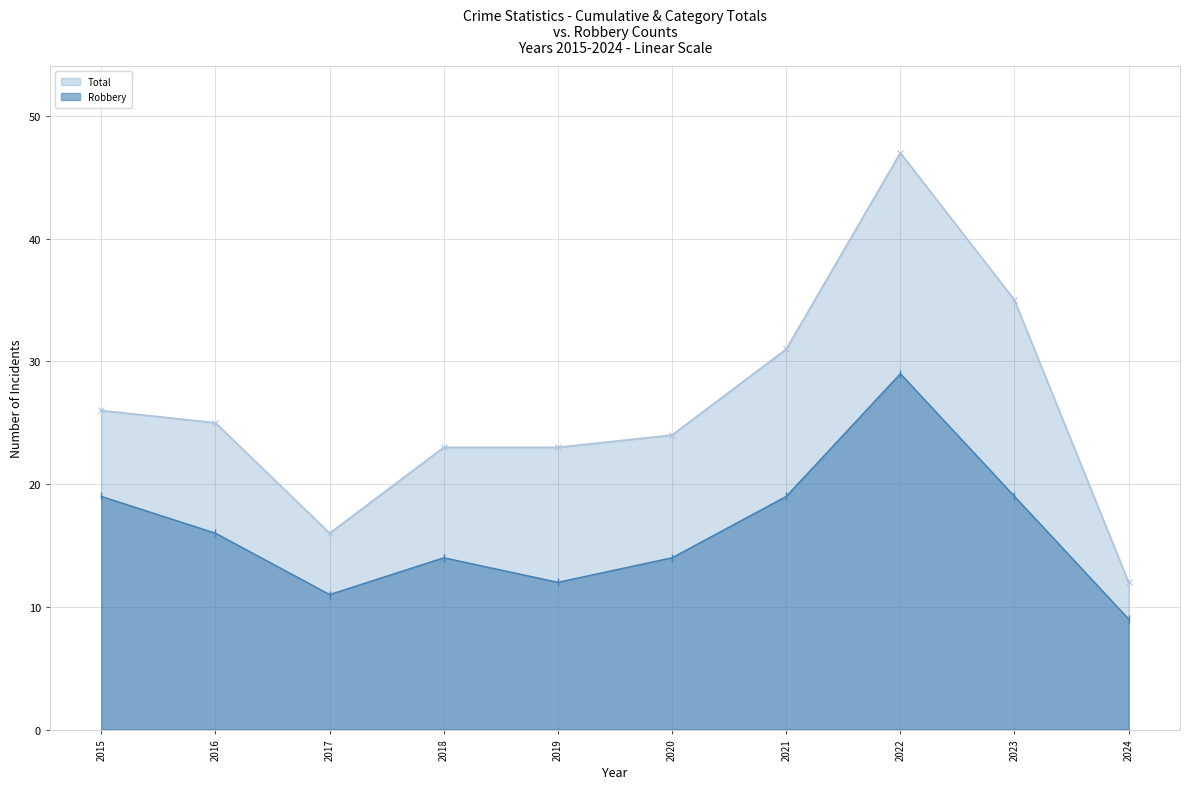

What is the approximate value of Robbery at 2023, to the nearest 5?

20